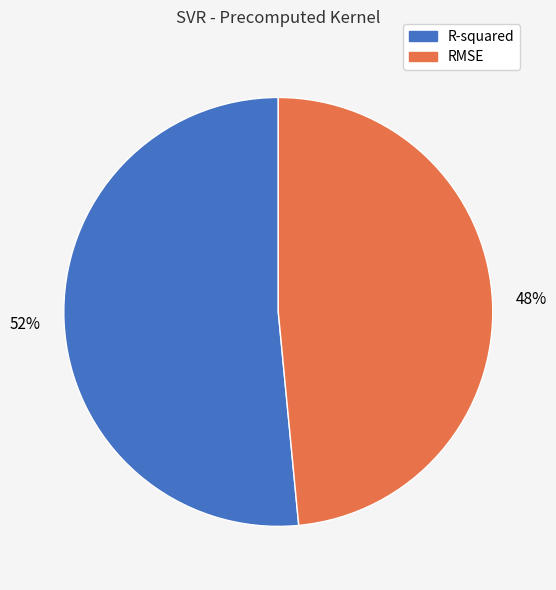

Is the sum of R-squared and RMSE greater than half?

Yes